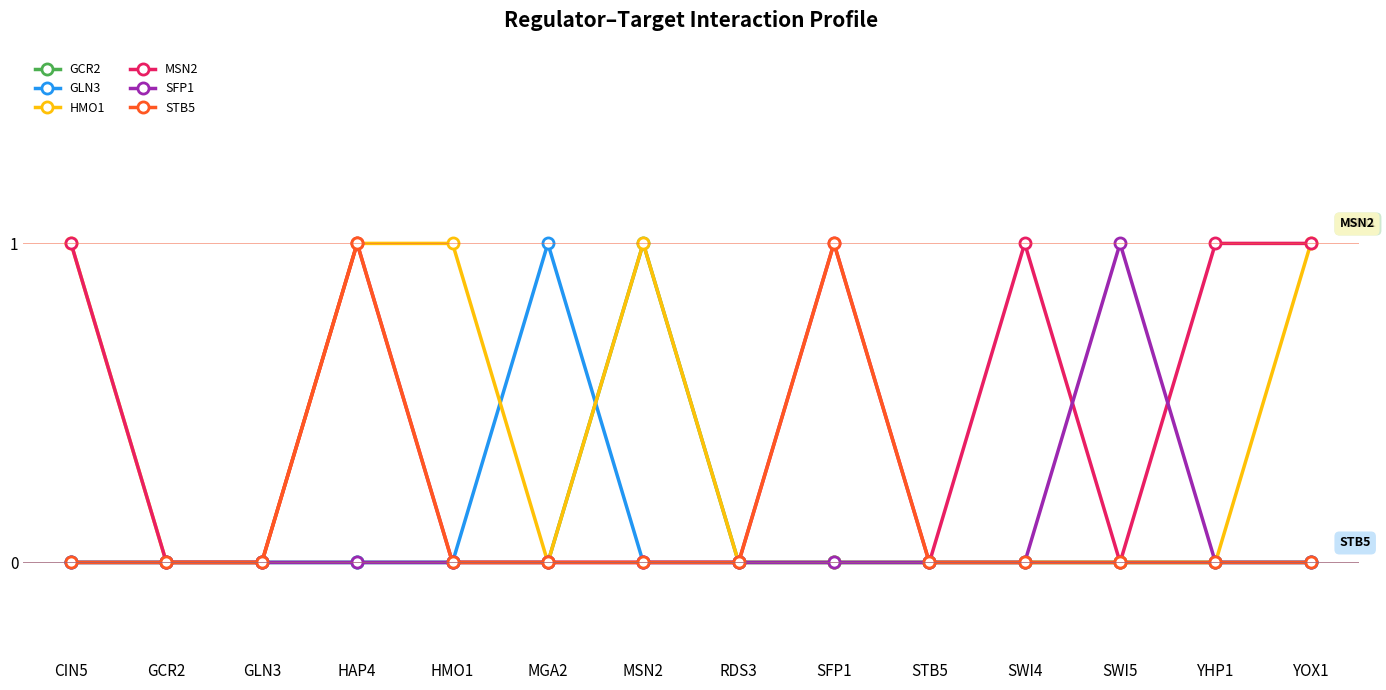

What is the label of the 13th point from the left?

YHP1